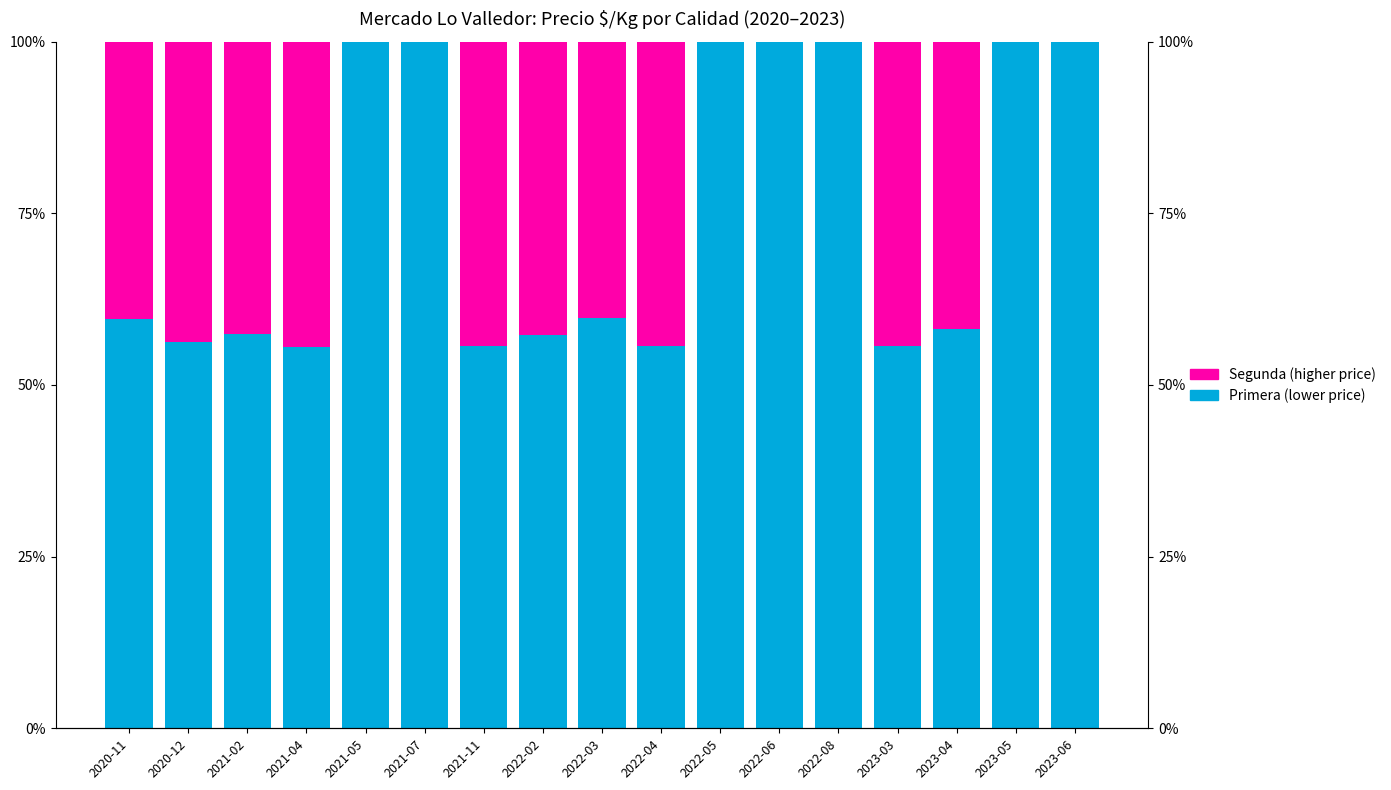

Rank the series by their maximum value, from lowest to highest.

Segunda, Primera